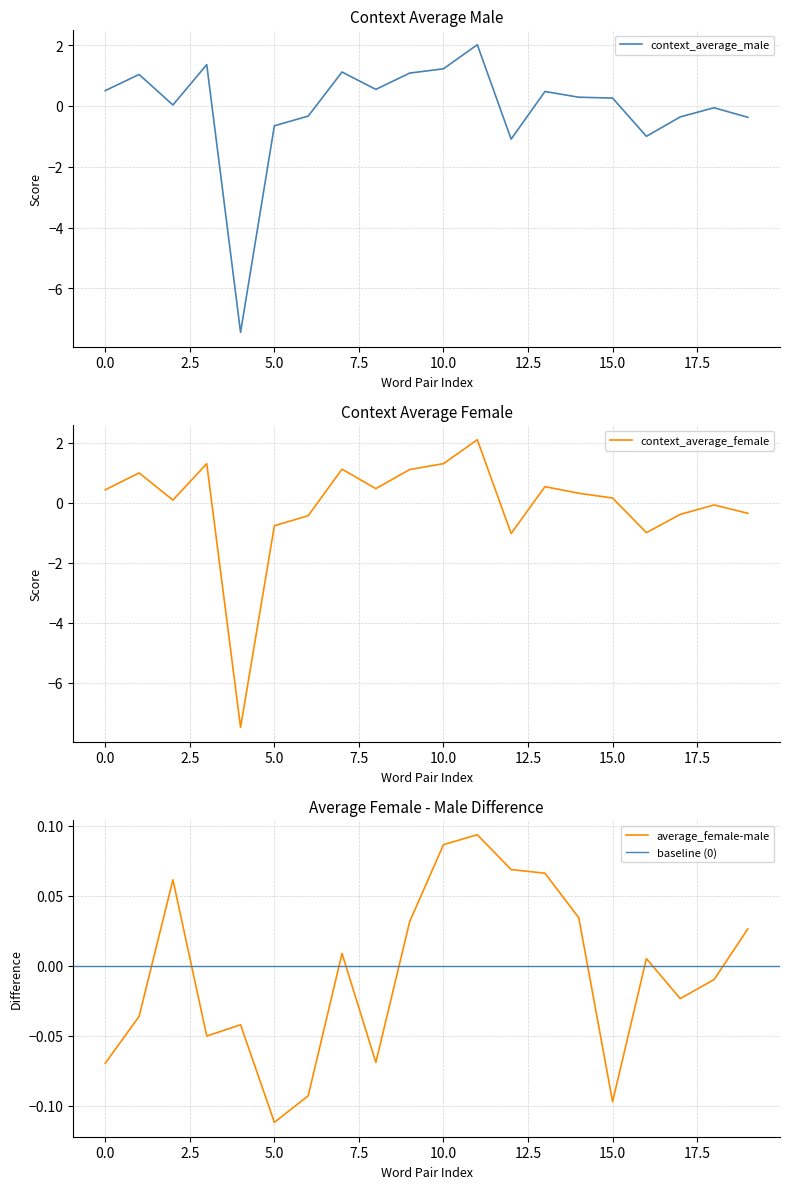

Which series has the largest range (max minus min)?

context_average_female